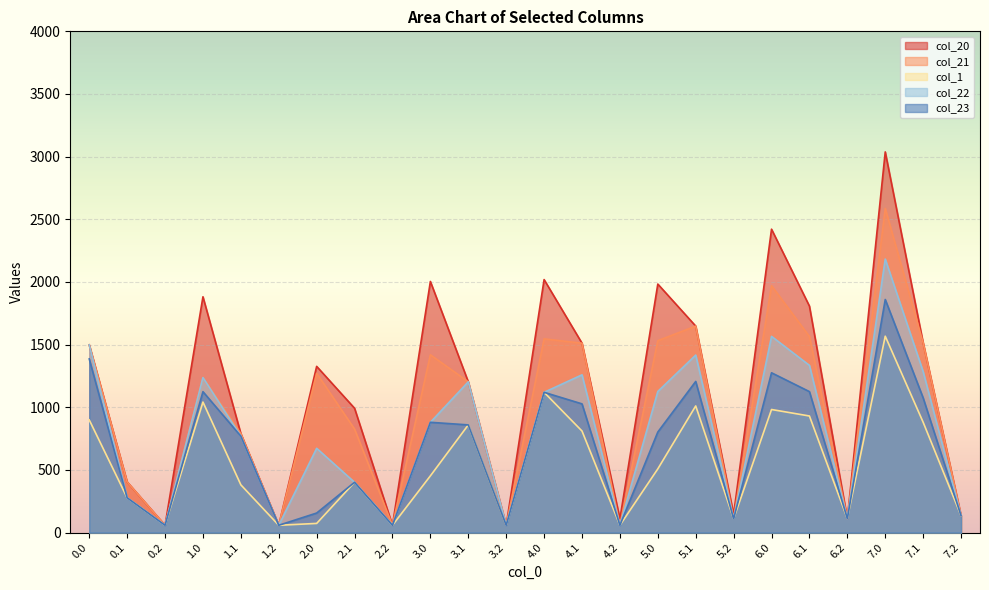

True or false: col_23 and col_22 cross at least once.

False